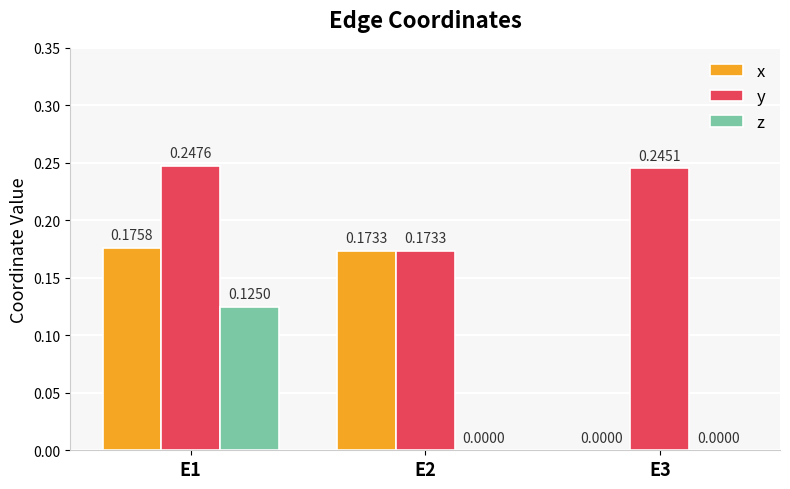

At which label does y reach its peak?

E1